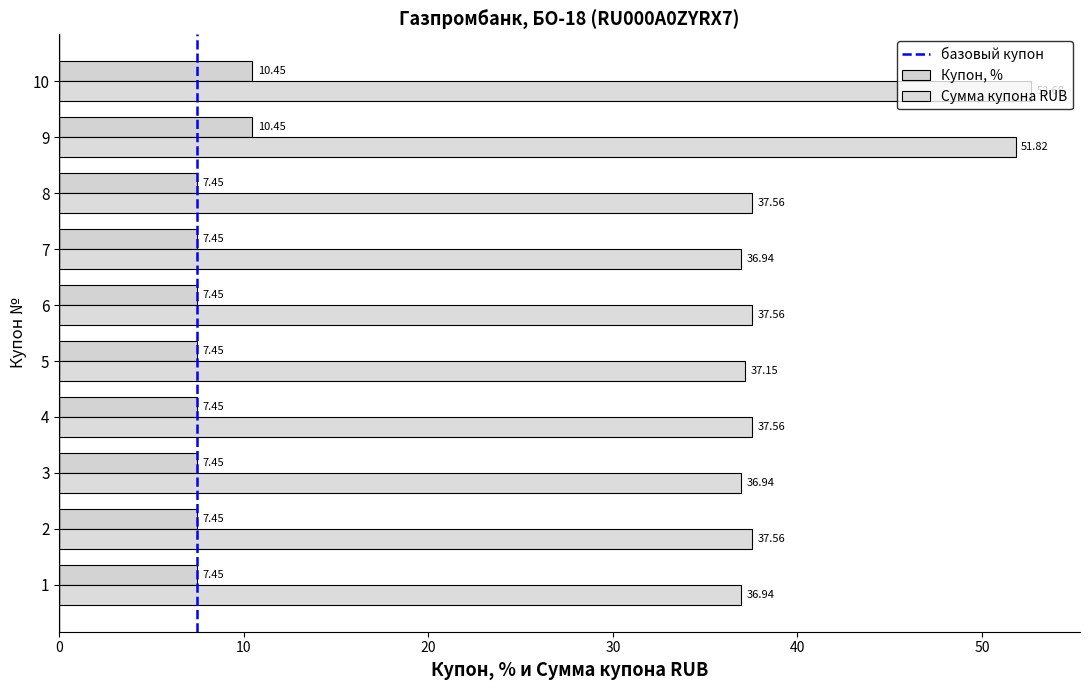

What is the total value across all series at 3?

44.4